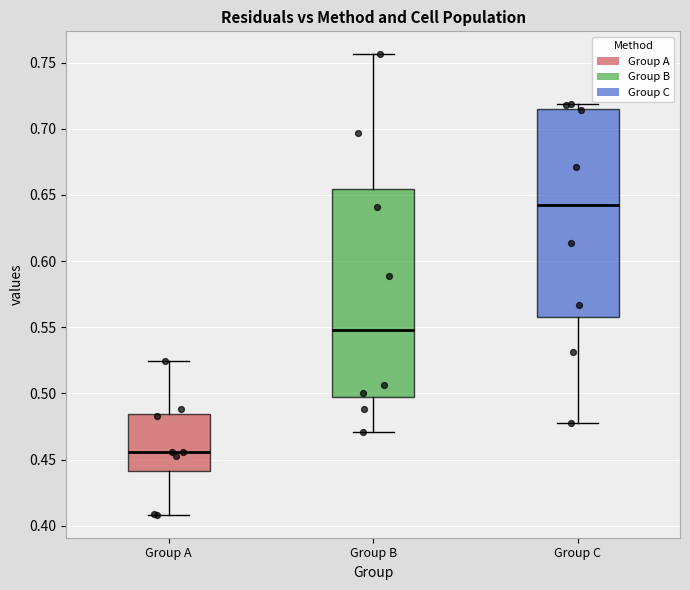

Reading left to right, read every box against the y-axis: the position of its median line, the range the box covers, and the ends of its whiskers. The values are not printed on the chart, so give them approximately, as read against the axis.

Group A: median 0.455, box 0.440 to 0.485, whiskers 0.410 to 0.525
Group B: median 0.550, box 0.495 to 0.655, whiskers 0.470 to 0.755
Group C: median 0.640, box 0.560 to 0.715, whiskers 0.480 to 0.720